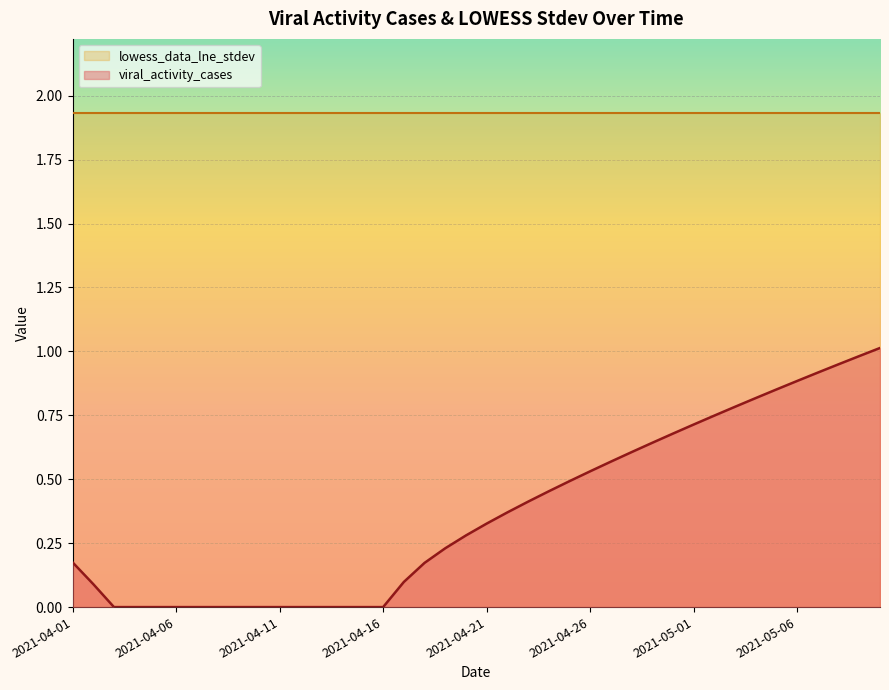

Rank the categories by value from highest to lowest.

2021-05-10, 2021-05-09, 2021-05-08, 2021-05-07, 2021-05-06, 2021-05-05, 2021-05-04, 2021-05-03, 2021-05-02, 2021-05-01, 2021-04-30, 2021-04-29, 2021-04-28, 2021-04-27, 2021-04-26, 2021-04-25, 2021-04-24, 2021-04-23, 2021-04-22, 2021-04-21, 2021-04-20, 2021-04-19, 2021-04-01, 2021-04-18, 2021-04-17, 2021-04-02, 2021-04-03, 2021-04-04, 2021-04-05, 2021-04-06, 2021-04-07, 2021-04-08, 2021-04-09, 2021-04-10, 2021-04-11, 2021-04-12, 2021-04-13, 2021-04-14, 2021-04-15, 2021-04-16